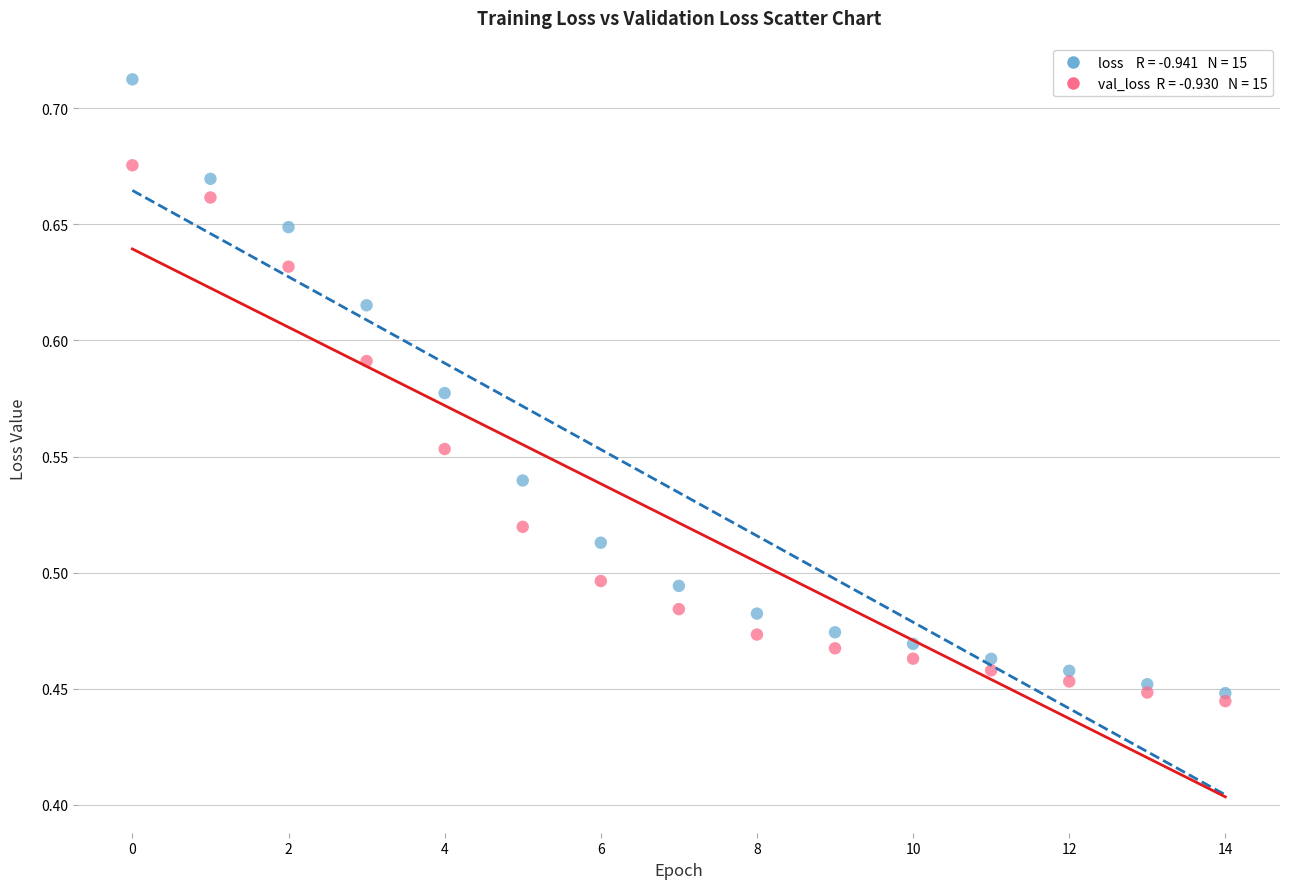

Across all data points, what is the range of Y values (max minus min)?

0.3